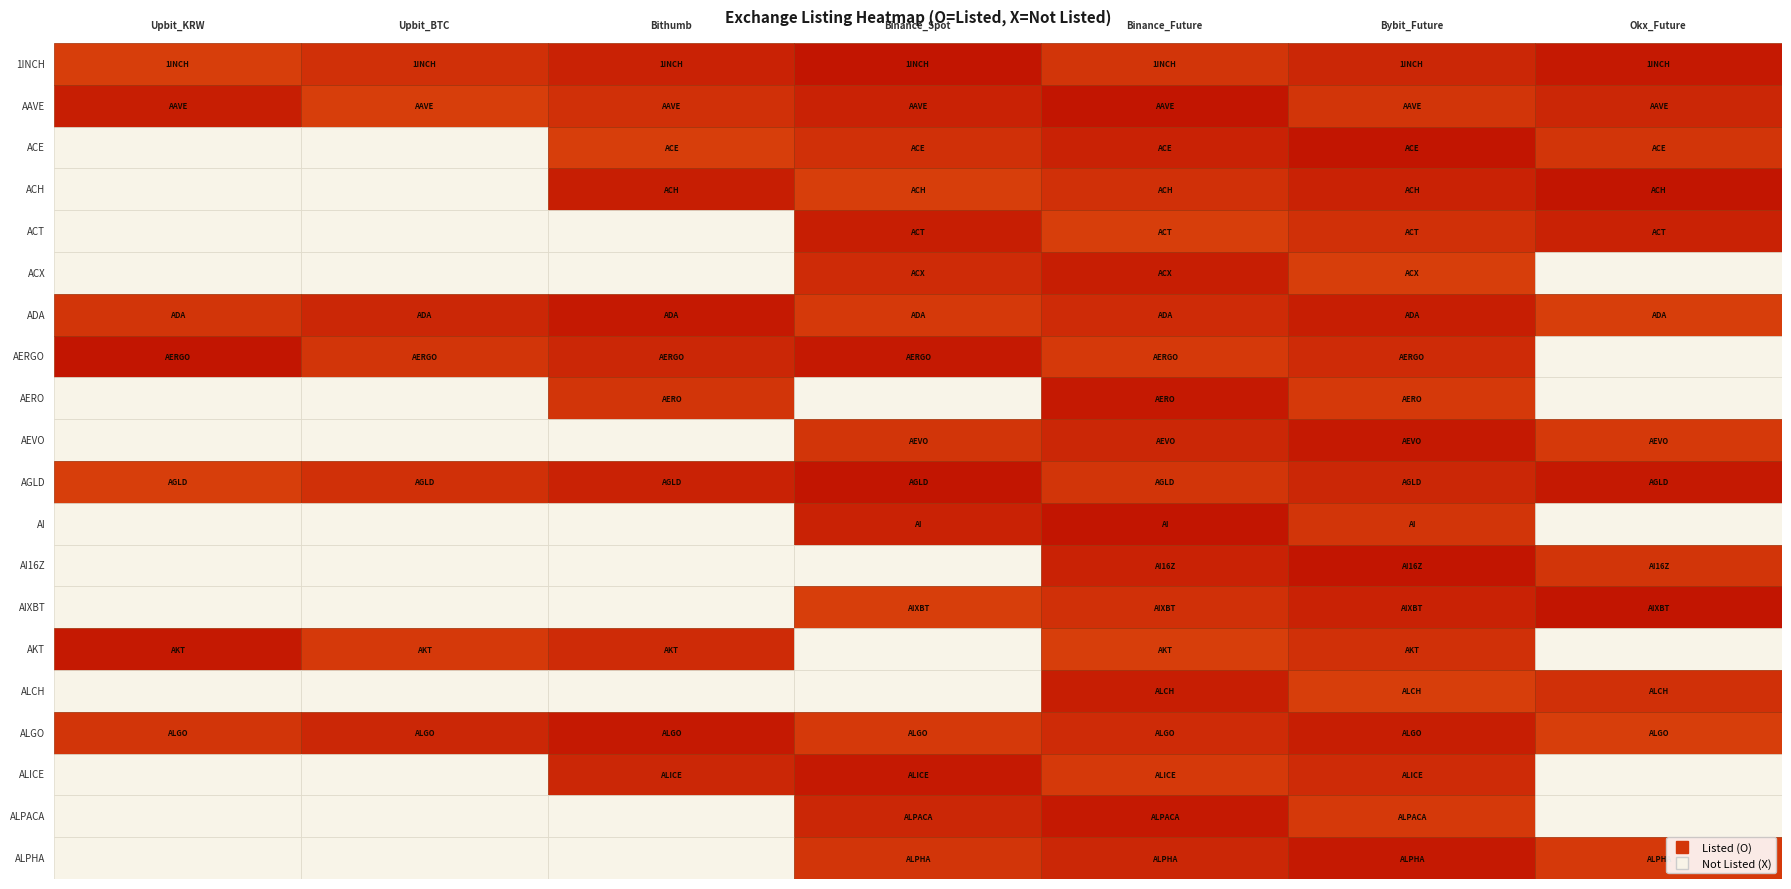

The AERO series shows 1 at 5. True or false?

False